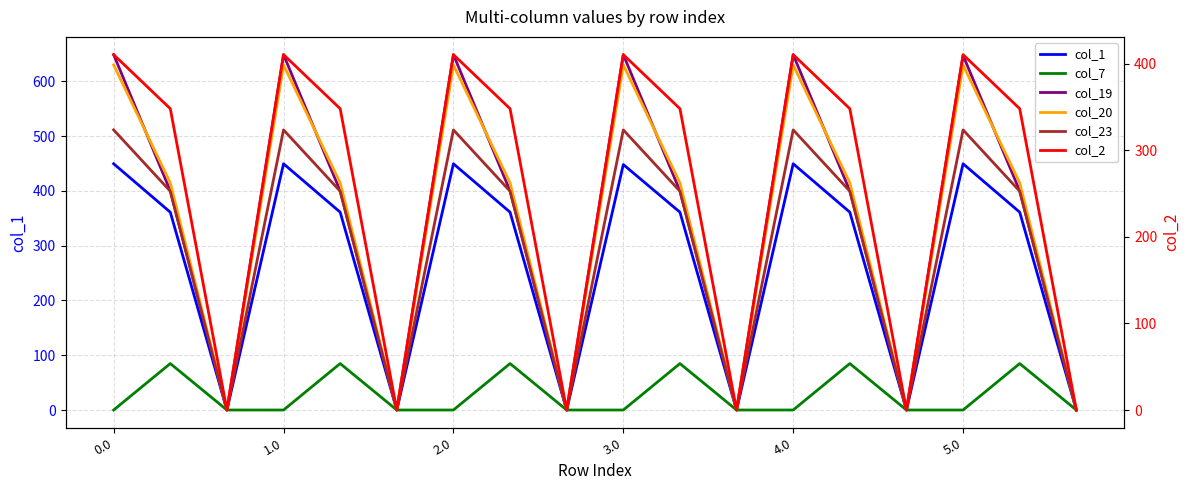

At how many categories does at least one series exceed 575?

6